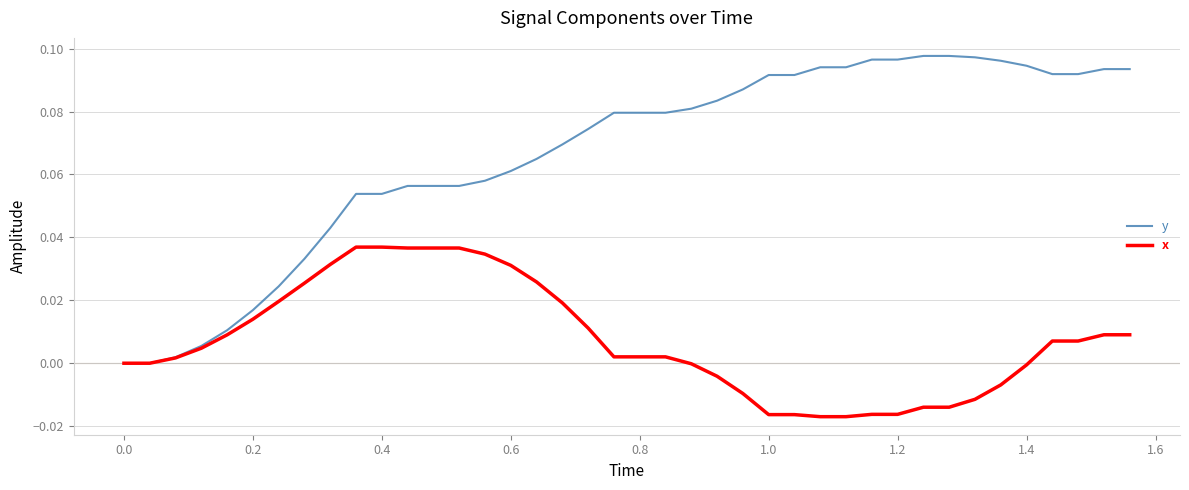

Rank the series by their average value, from highest to lowest.

y, x